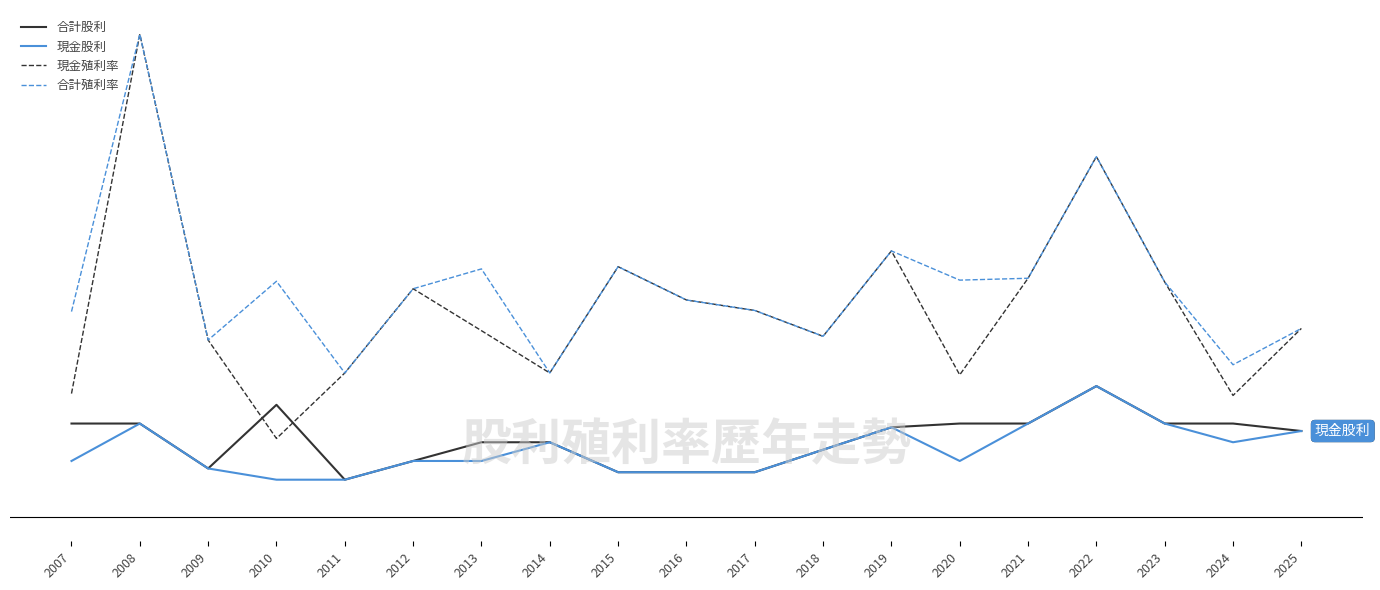

At which category does 合計股利 reach its first local valley?

2009